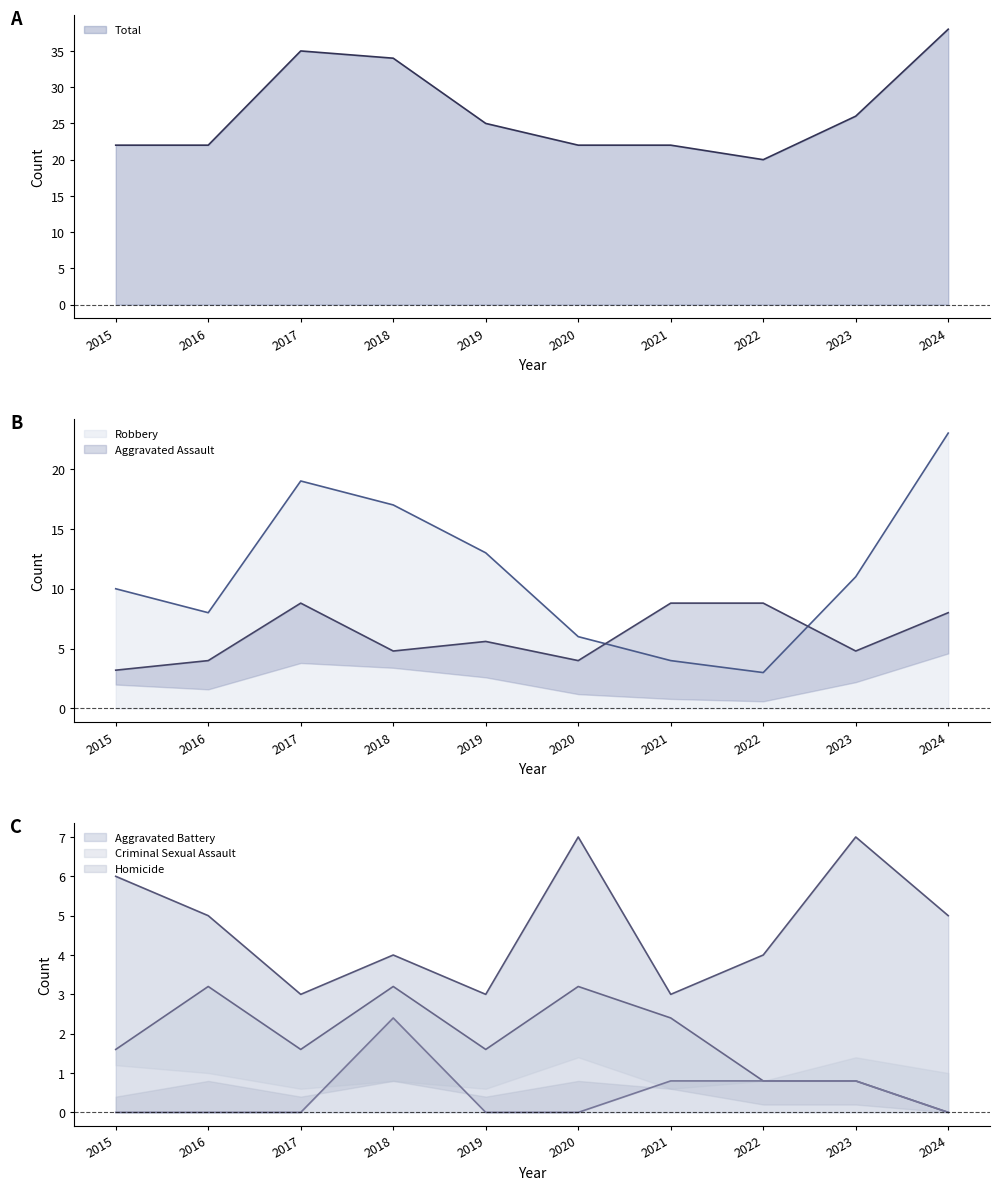

Which has a higher value, 2024 or 2019?

2024